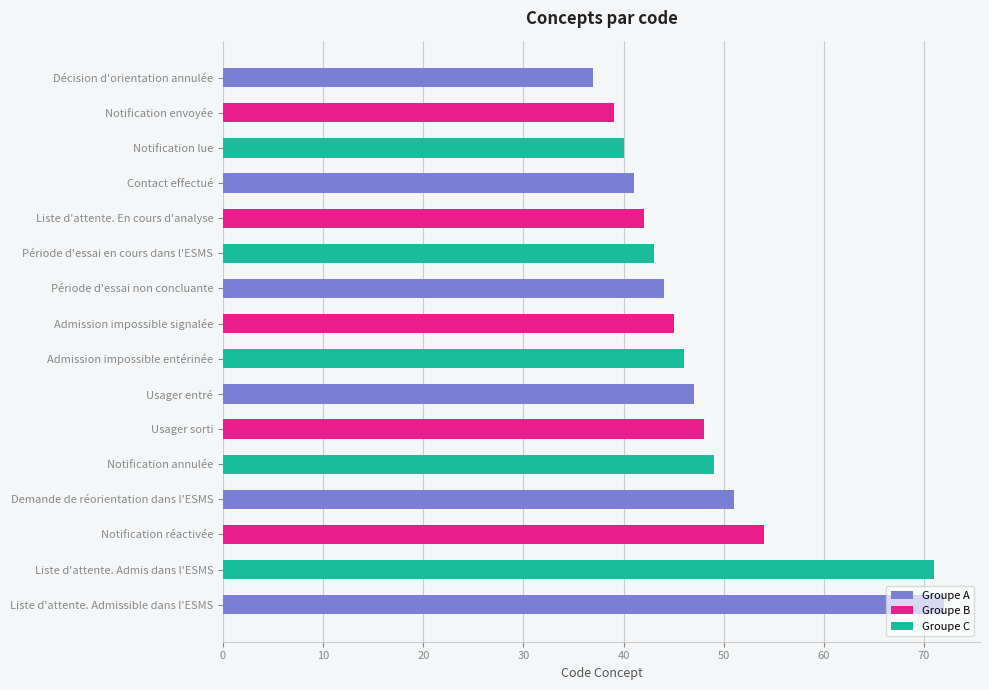

The value at Usager sorti is 48. True or false?

True